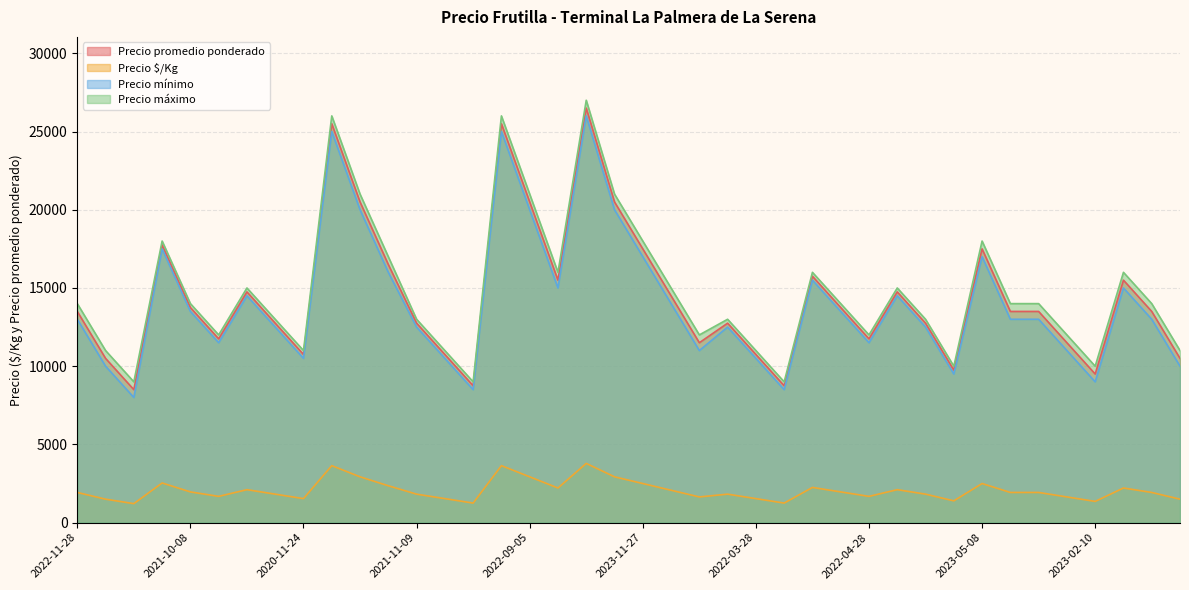

What is the sum of the Precio mínimo values at 2023-05-08 and 2023-10-30?

27000